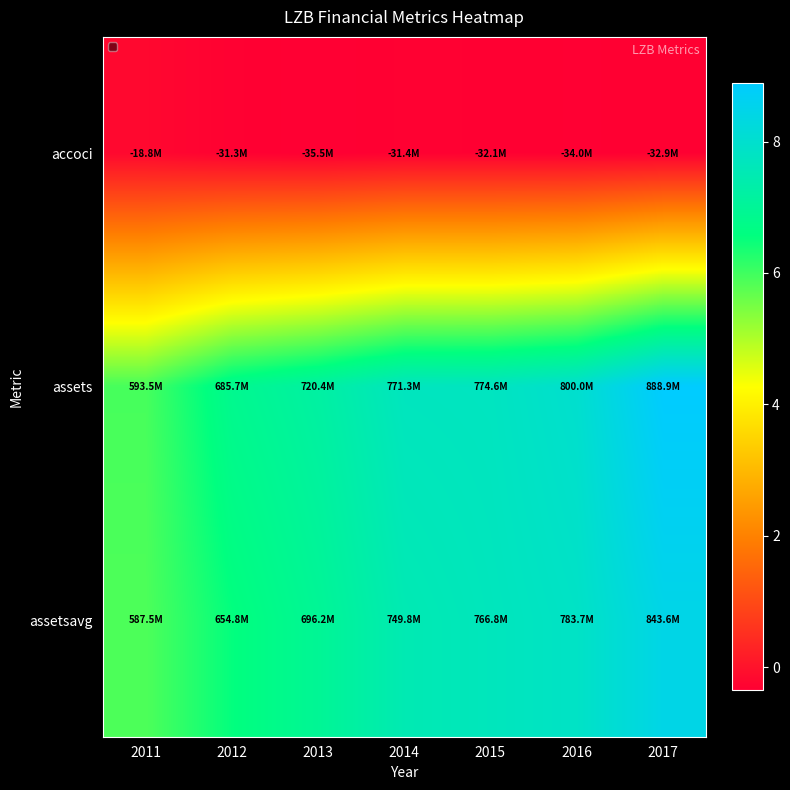

Which series has the largest range (max minus min)?

assets